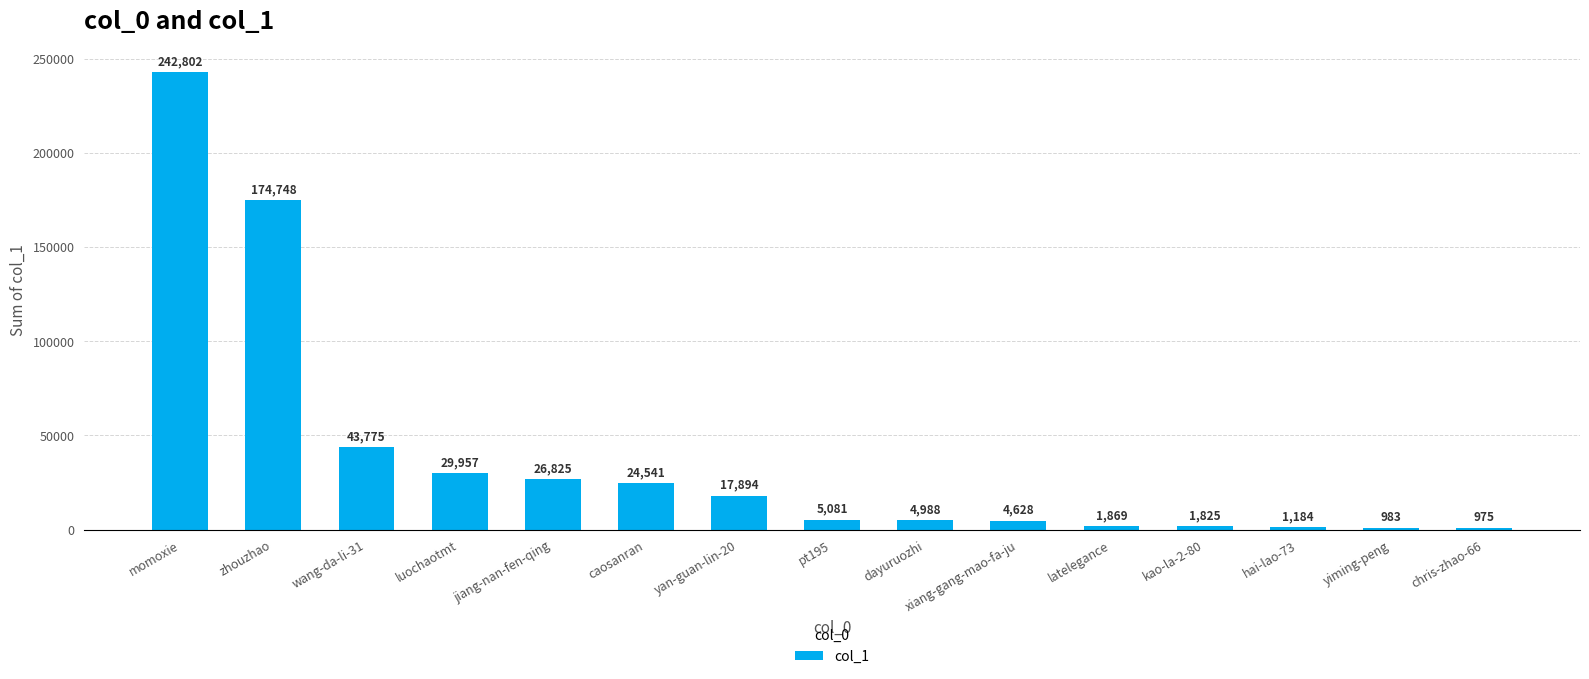

How many values are below 5081?

7